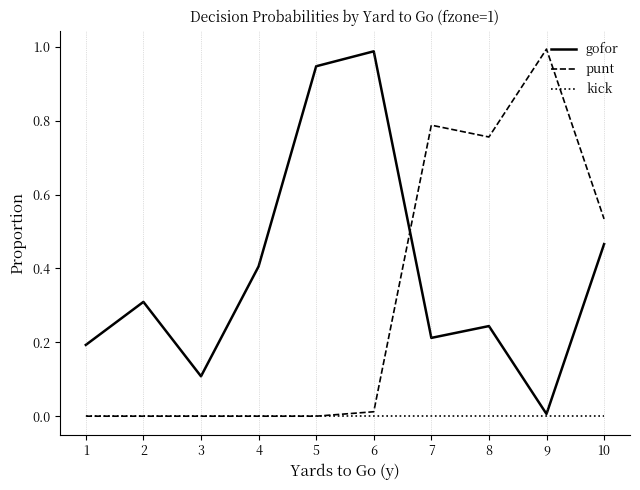

Which series changed the most between 4 and 8?

punt